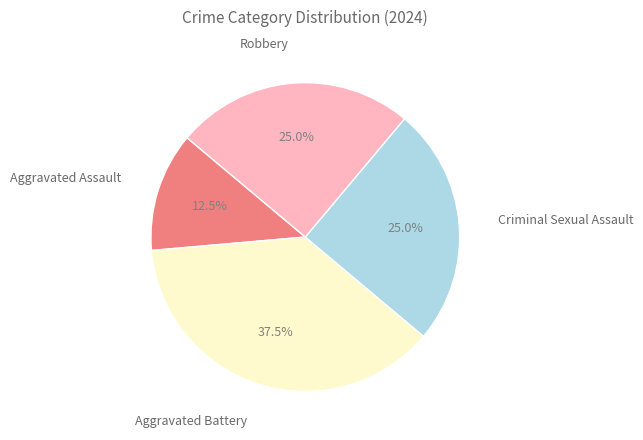

Does any single category account for the majority?

No